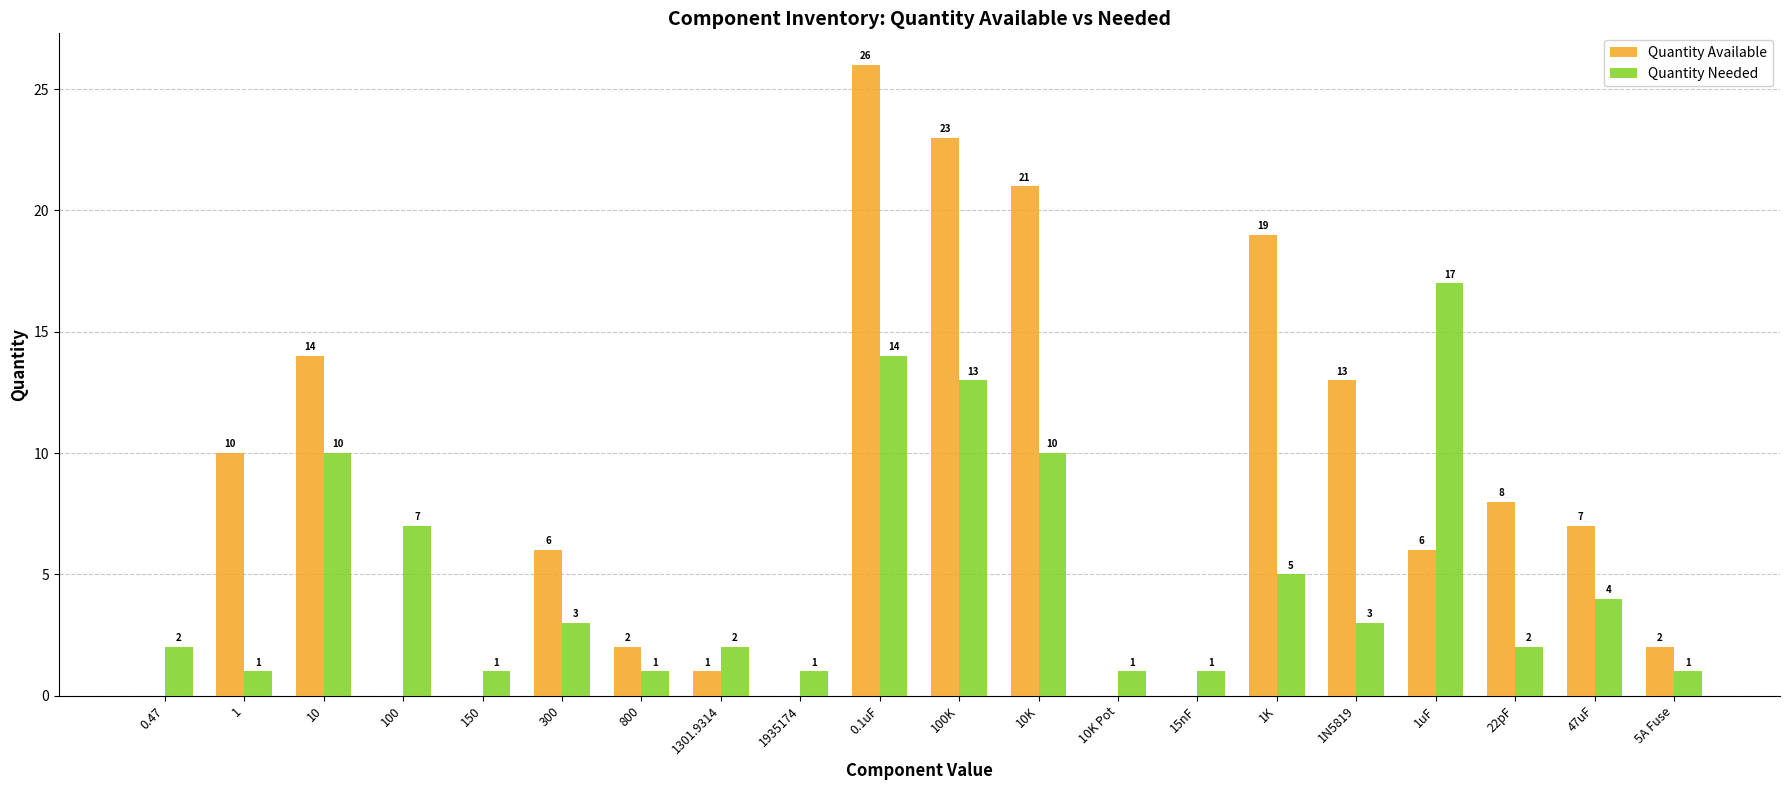

How many groups of bars are there?

20